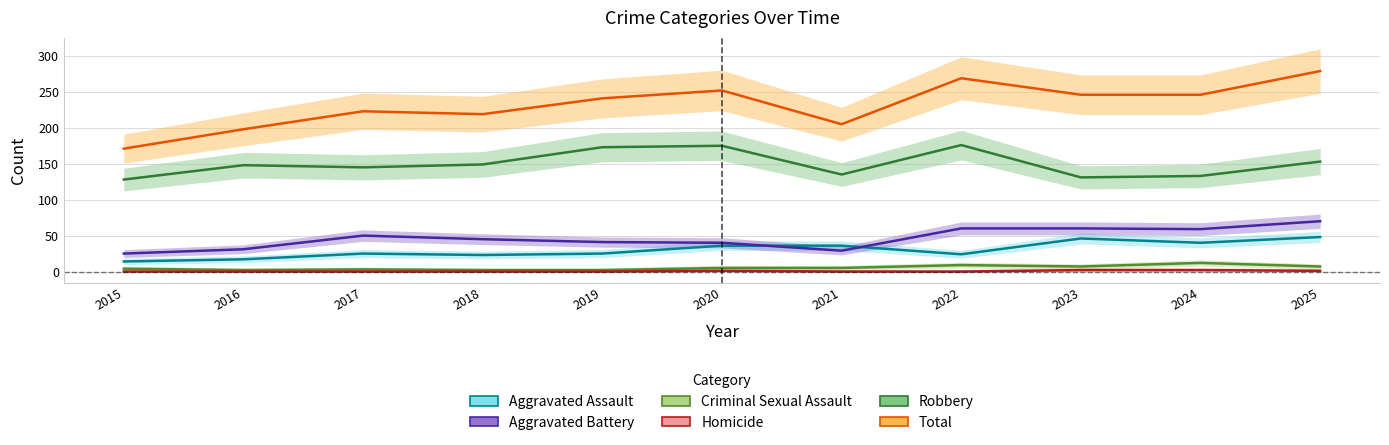

What is the sum of all Aggravated Assault values?

334